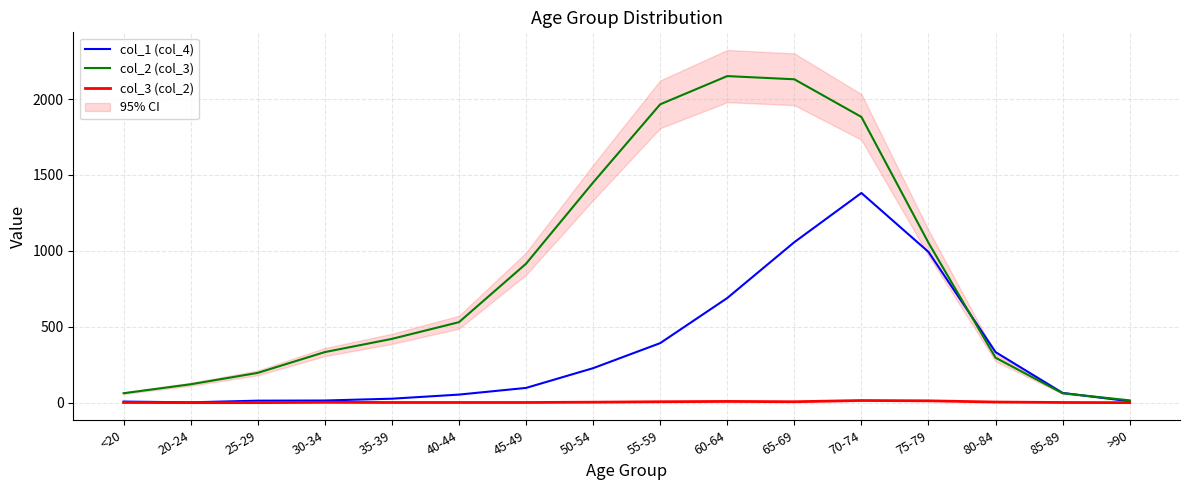

Count the number of categories in the chart.

16